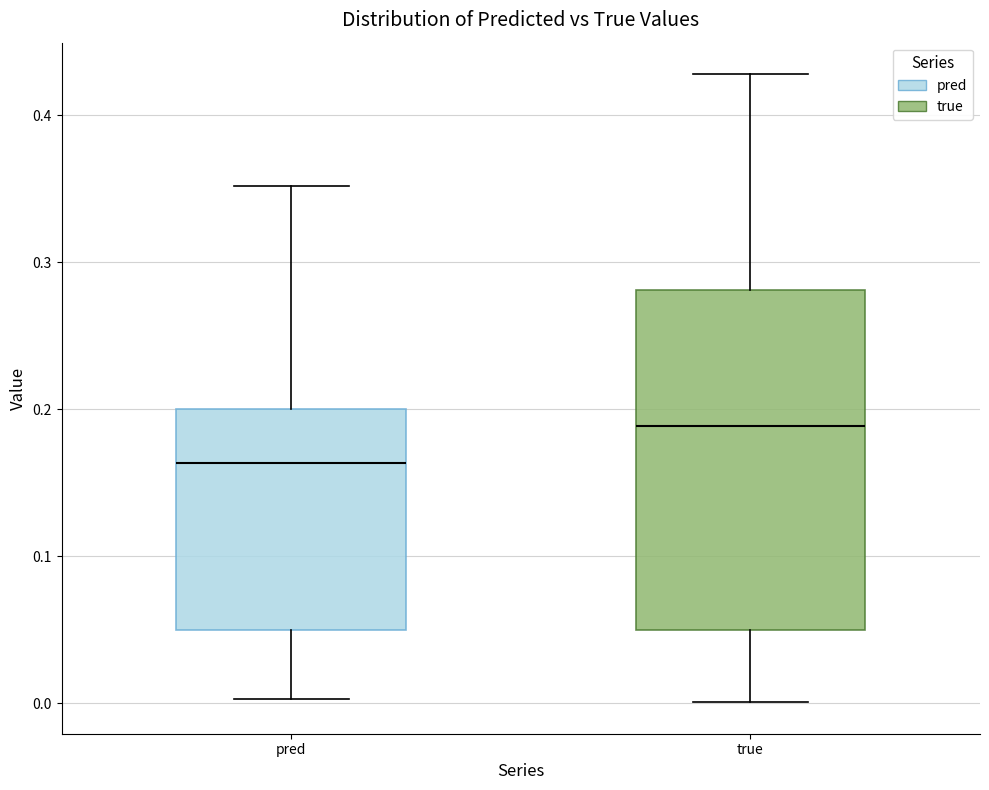

Which box has the highest median line?

true